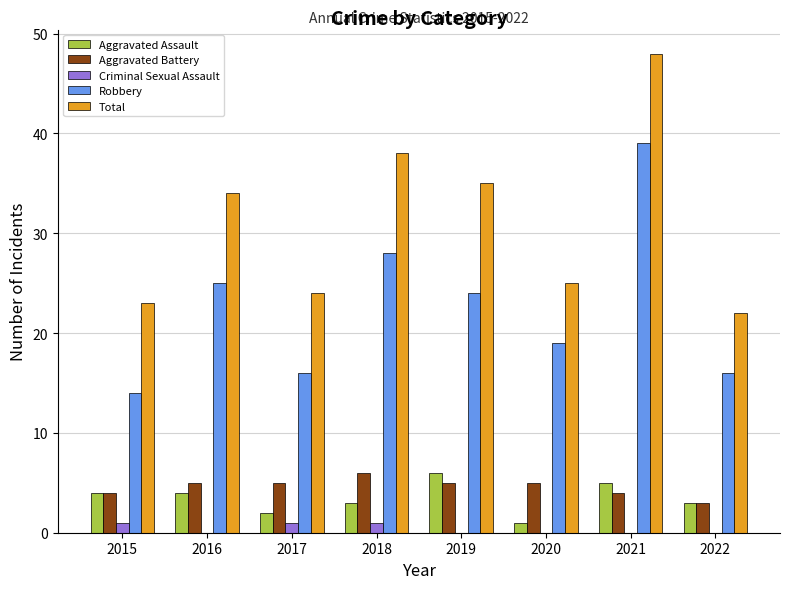

At which category does the chart reach its peak across all series?

2021